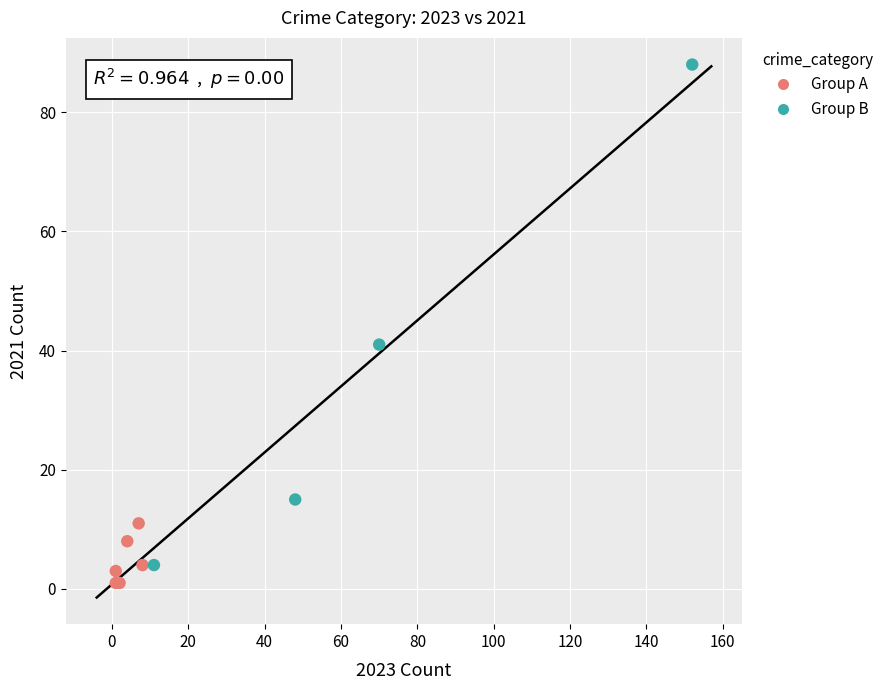

Which series contains the highest Y value?

Group B